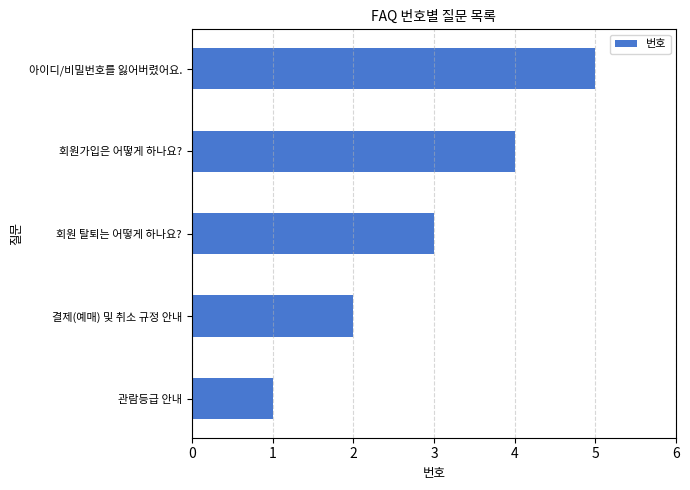

How many values are below 3?

2